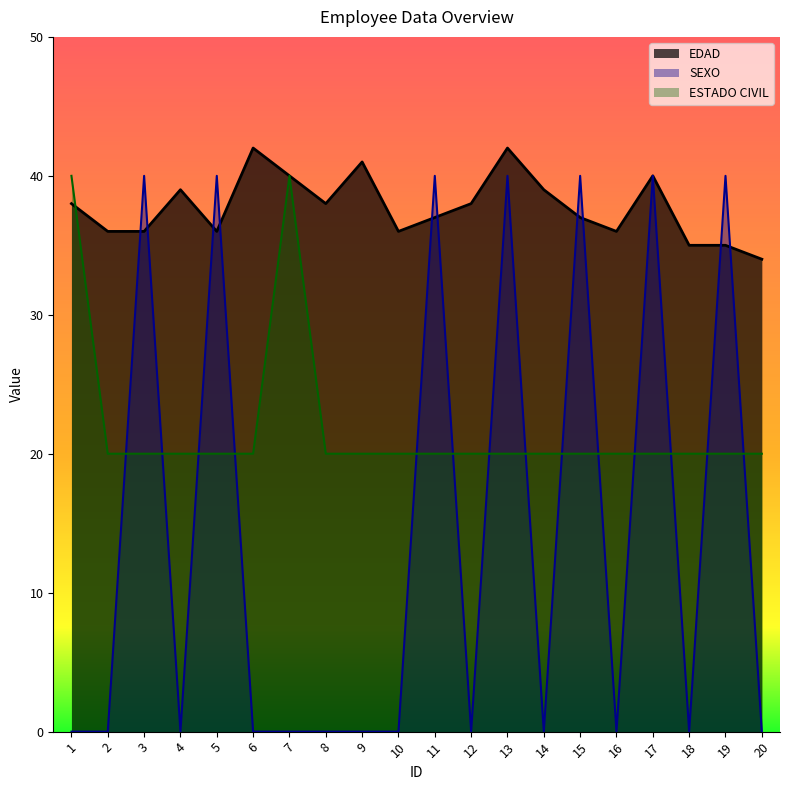

Between which two adjacent categories do ESTADO CIVIL and EDAD first intersect?

1 and 2